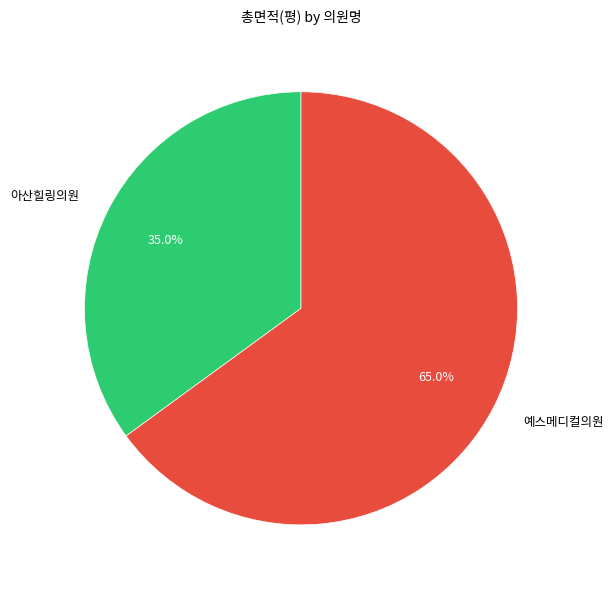

Which slice is the largest?

예스메디컬의원